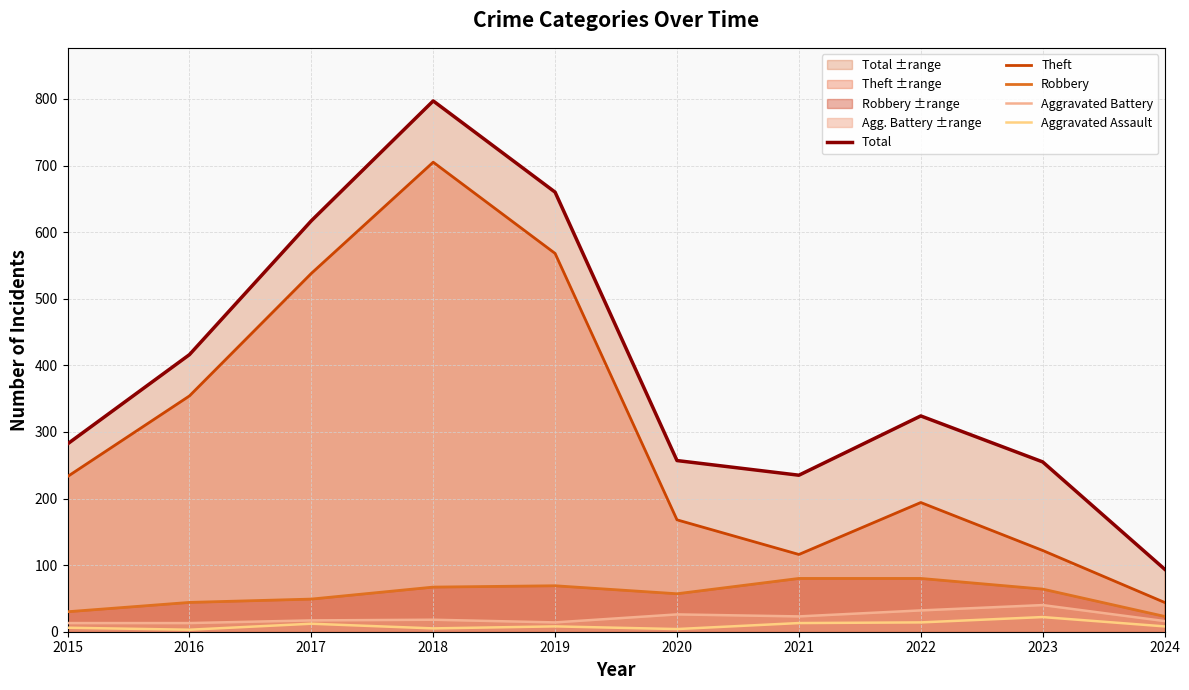

Which label corresponds to the largest value in the chart?

2018